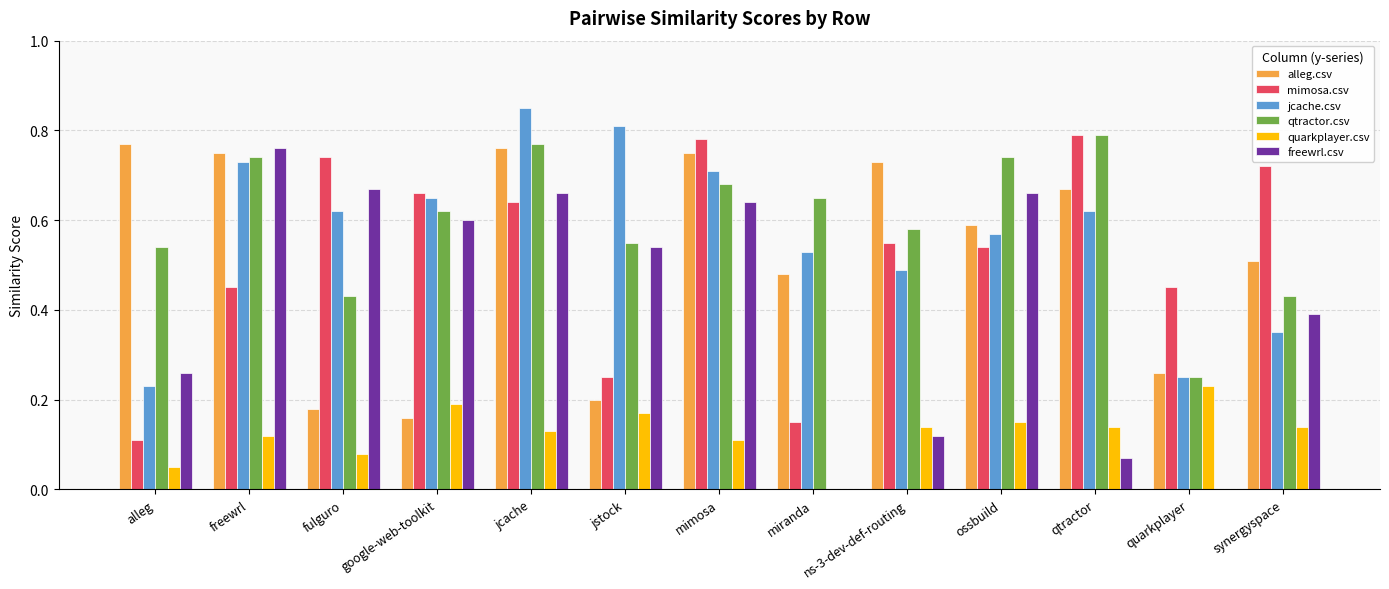

Is it true that quarkplayer.csv equals 0.2 at ns-3-dev-def-routing?

False